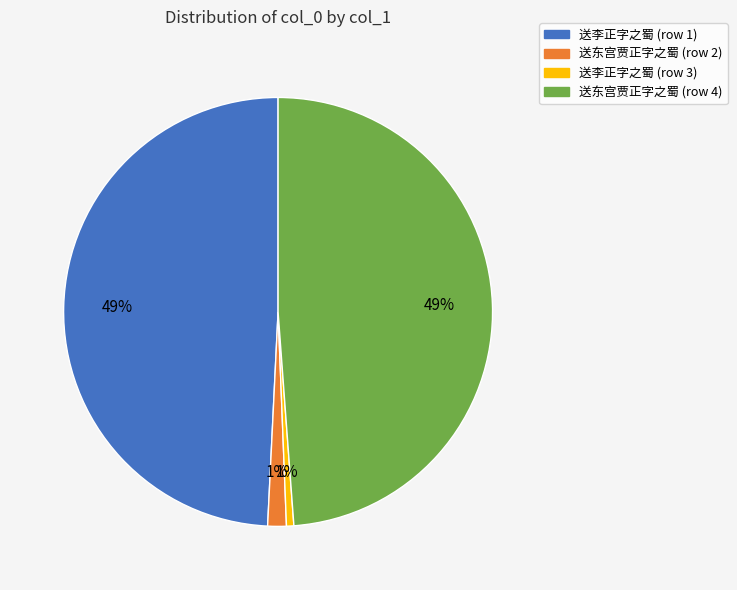

Is there a majority slice in this chart?

No